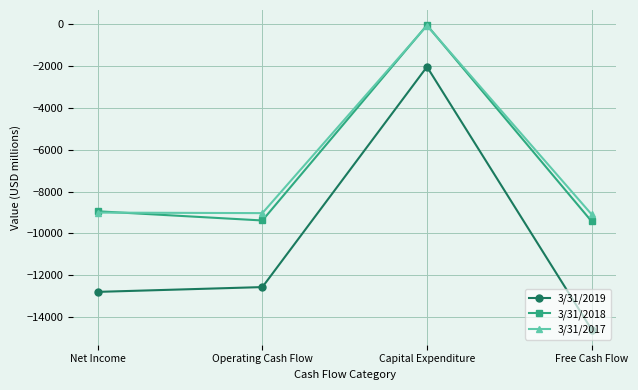

True or false: 3/31/2017 and 3/31/2019 intersect in this chart.

False